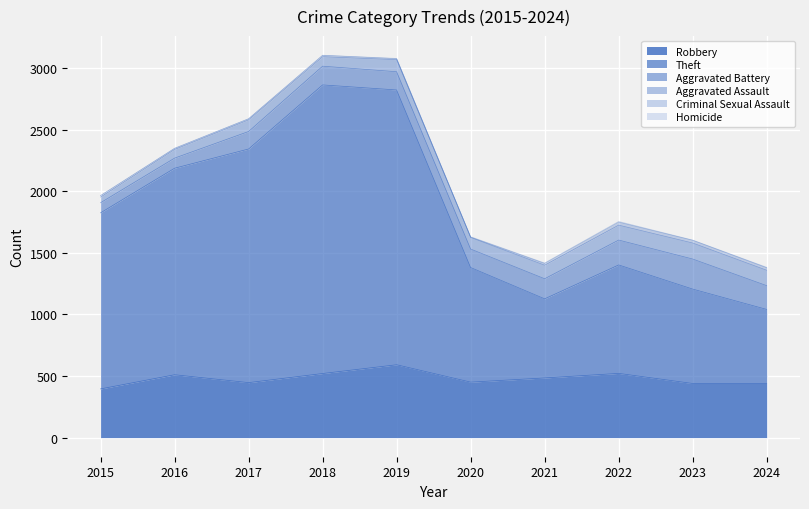

At 2015, list the series in order from smallest to largest.

Homicide, Criminal Sexual Assault, Aggravated Assault, Aggravated Battery, Robbery, Theft